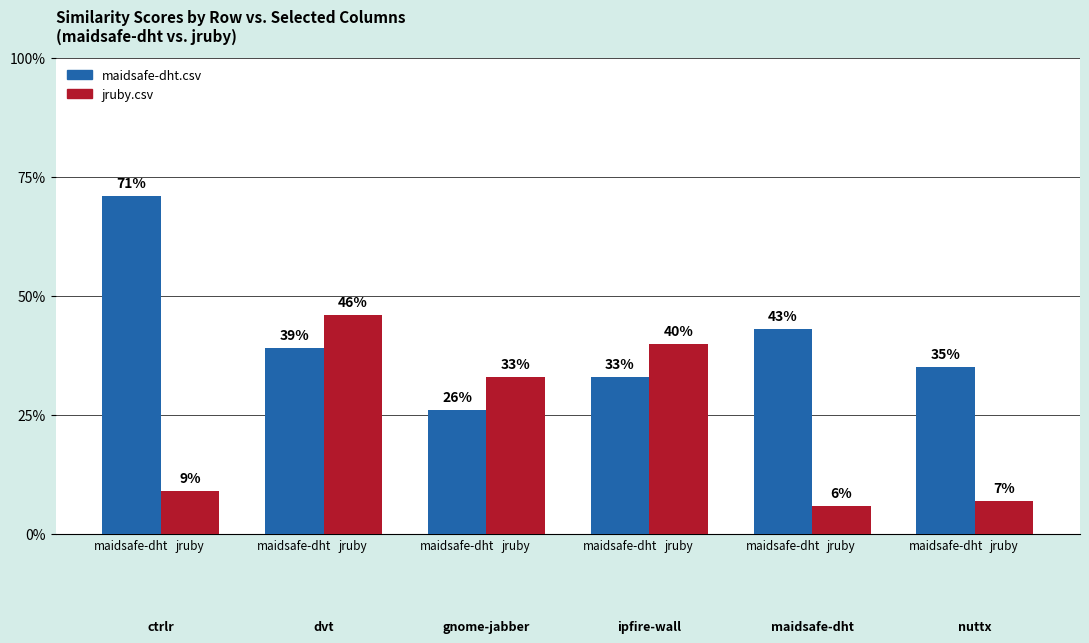

At jruby, list the series in order from smallest to largest.

maidsafe-dht.csv, jruby.csv